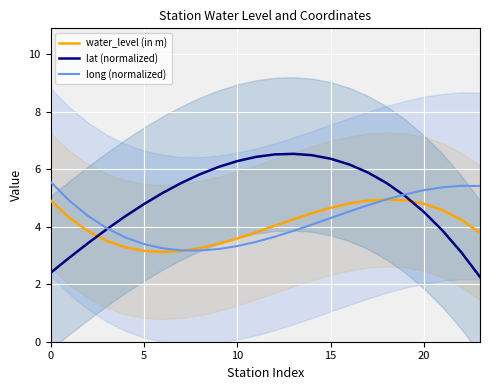

True or false: lat (normalized) has a value of 2.6 at 20.

False